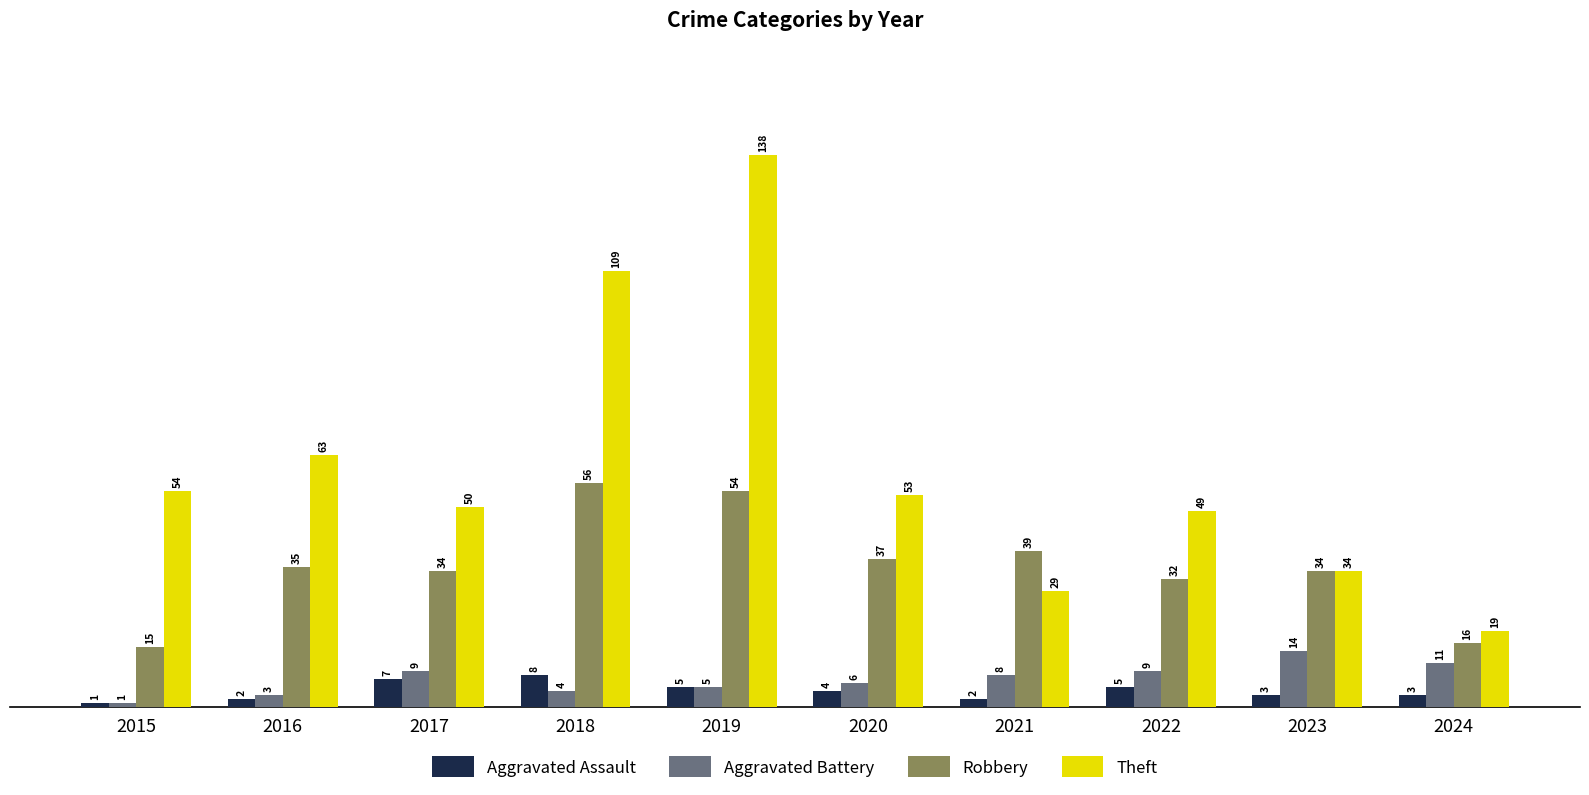

The Aggravated Battery series shows 5 at 2019. True or false?

True